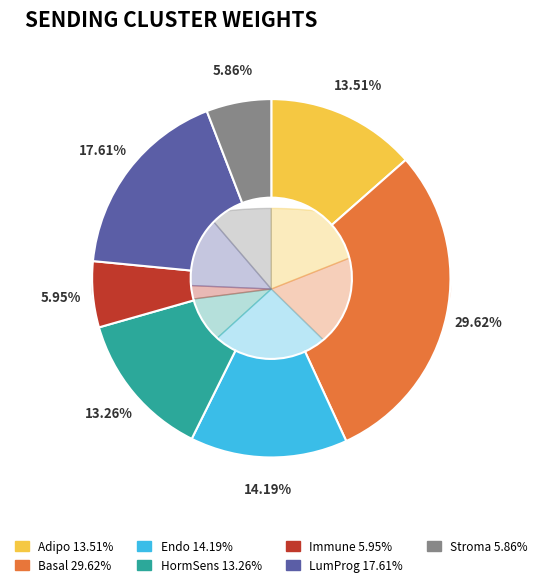

What percentage is the LumProg slice, to the nearest percent?

18%